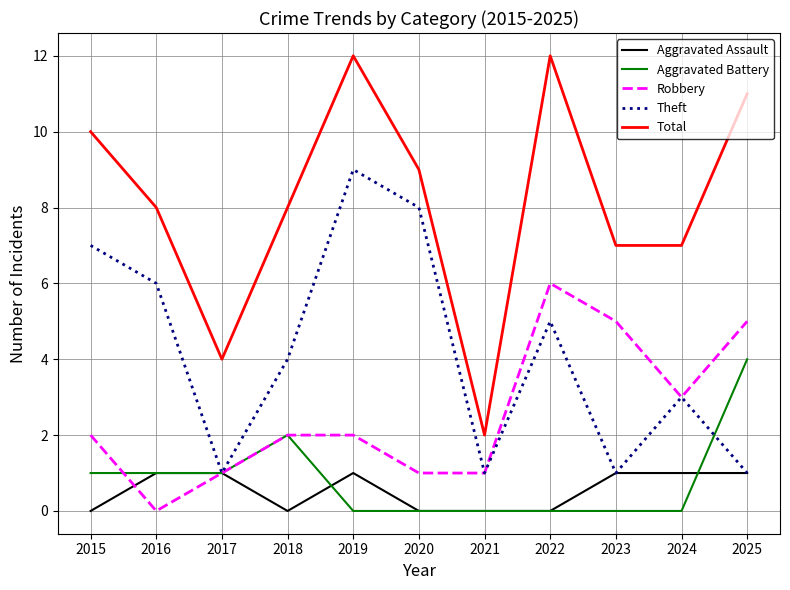

Which series has the largest range (max minus min)?

Total